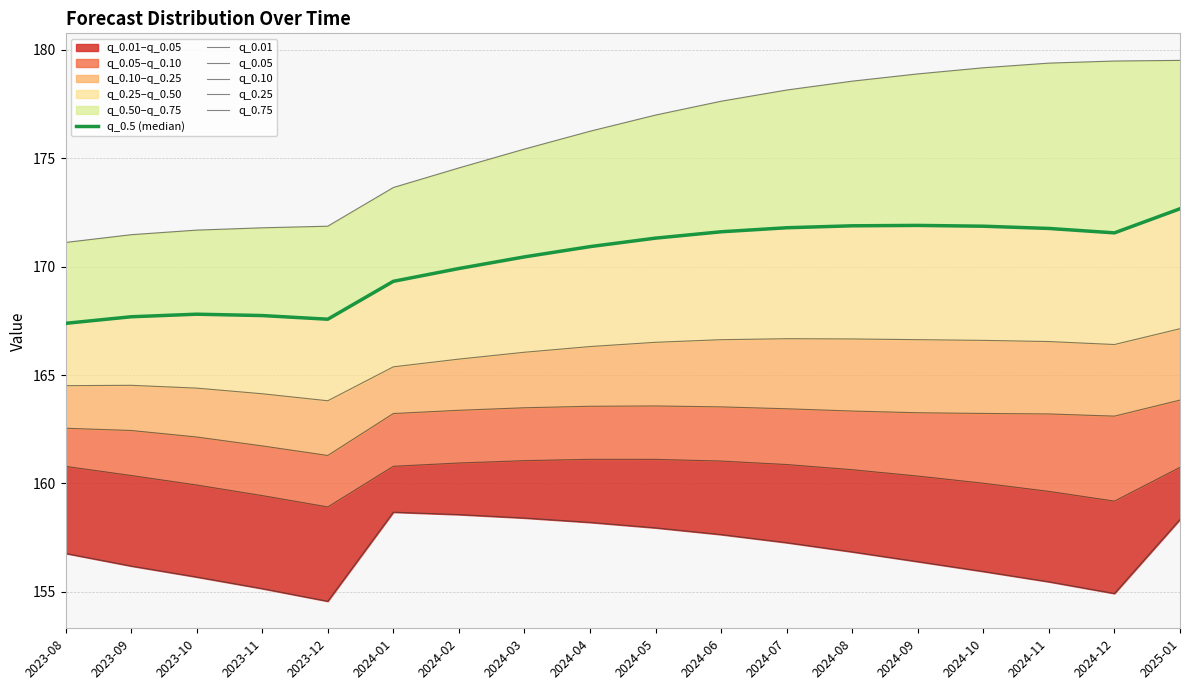

Where is the first local minimum for q_0.10?

2023-12